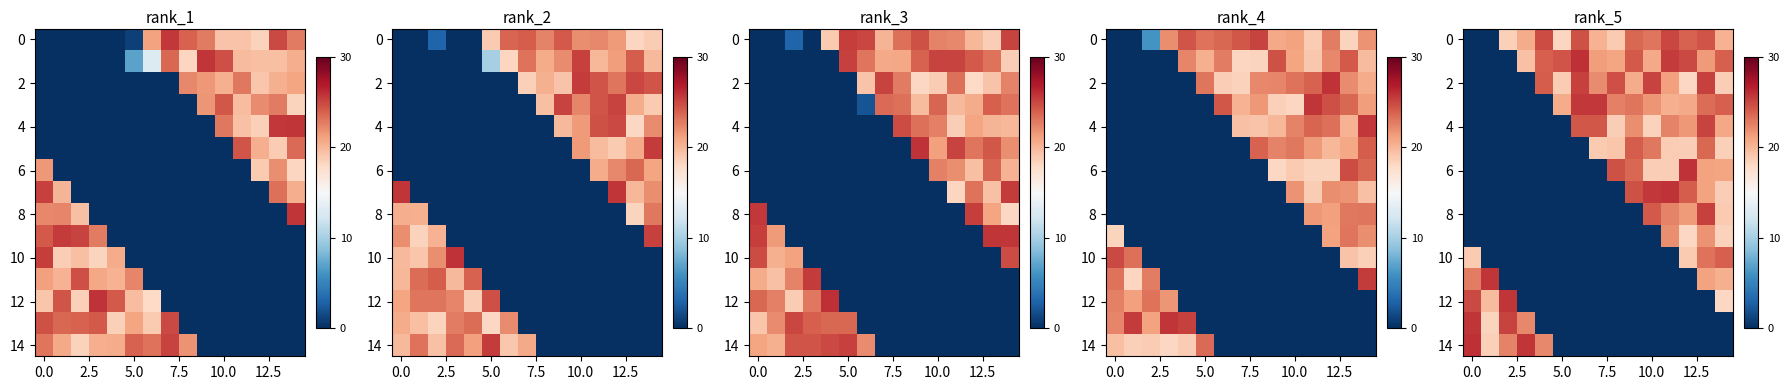

Count the number of data series in this chart.

15